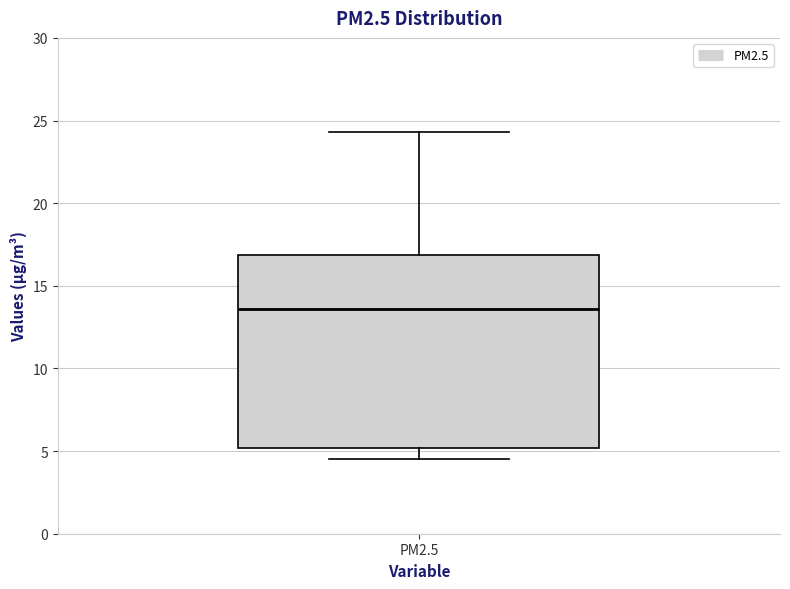

Where does the upper whisker of the box for PM2.5 end on the y-axis? The values are not printed on the chart, so give them approximately, as read against the axis.

24.5